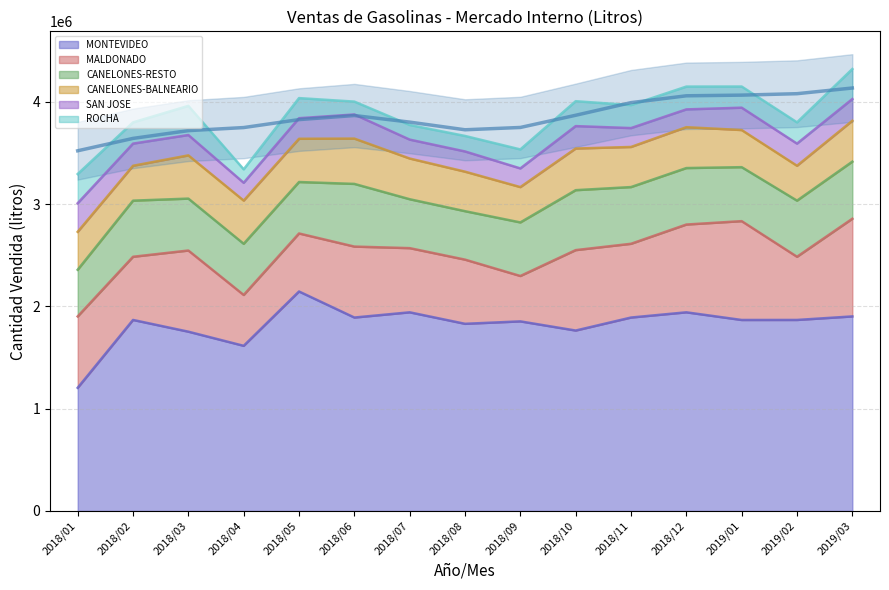

Reading left to right, transcribe all the data shown in this chart.

MONTEVIDEO: 1203903	1867374	1752688	1614410	2145626	1891005	1942011	1829664	1853420	1763887	1891005	1942011	1867137	1867374	1901931
MALDONADO: 697879	617716	793502	497102	567251	693628	627425	627425	443631	786265	720992	858190	966237	617716	954972
CANELONES-RESTO: 456298	548610	507577	500165	503071	612823	478246	473693	523829	586037	554527	552231	527763	548610	558085
CANELONES-BALNEARIO: 370783	341066	422541	422541	422743	442938	398030	386265	345357	407166	392110	399447	362915	341066	399447
SAN JOSE: 279480	216549	199130	174158	201191	235960	184794	197625	182642	219175	184649	174014	218654	216549	212617
ROCHA: 285707	207894	285053	131552	196521	125776	143116	151774	185710	243488	225024	223098	206835	207894	293662